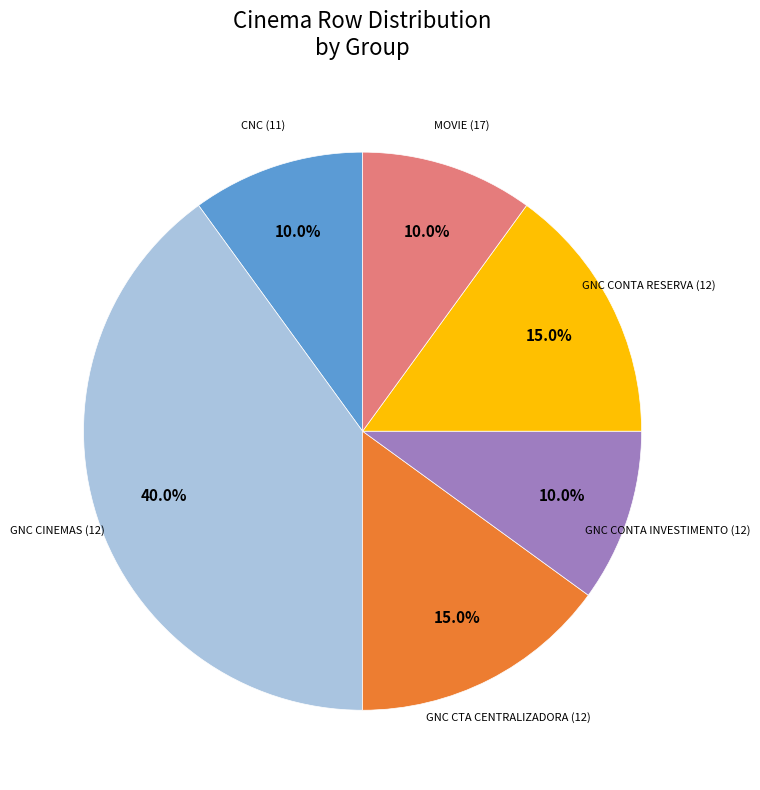

Which slice is the largest?

GNC CINEMAS (12)